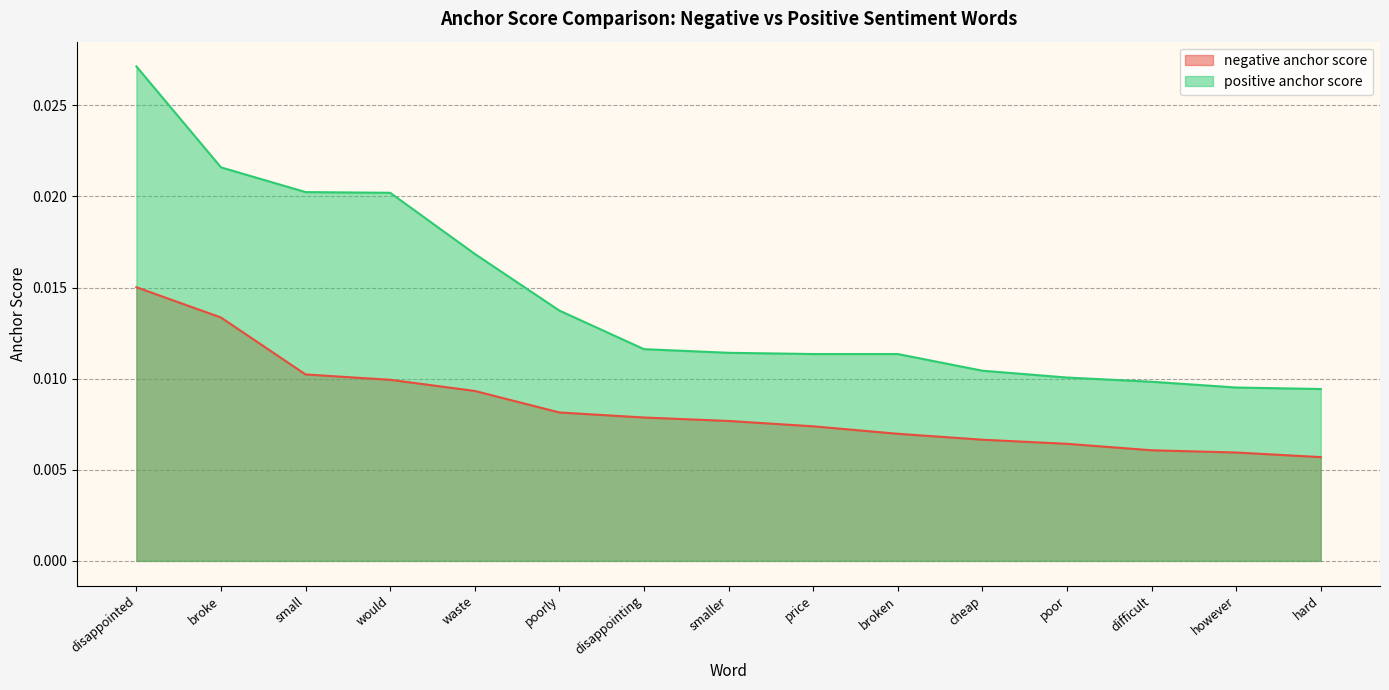

What is the label of the 11th point from the left?

cheap